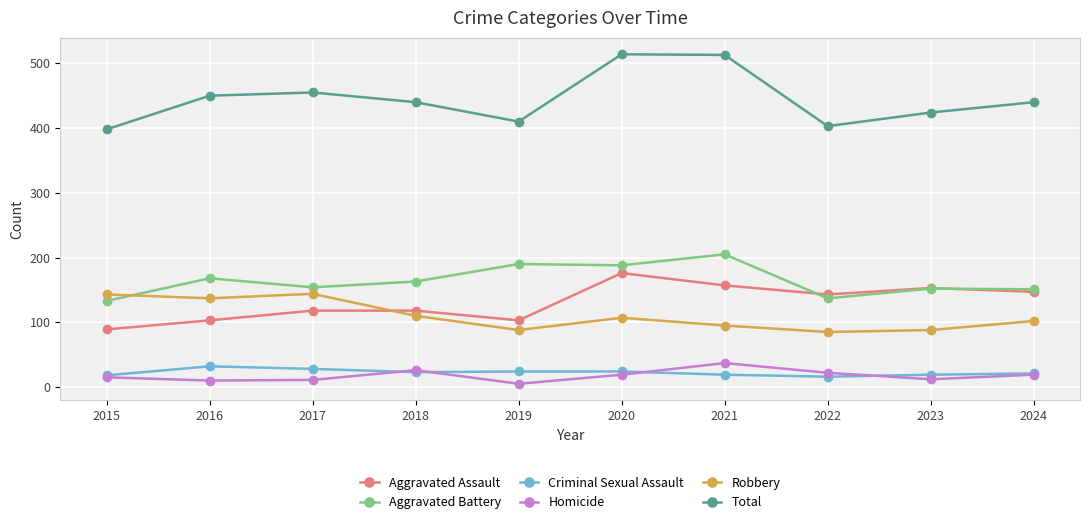

What is the total value across all series at 2023?

848